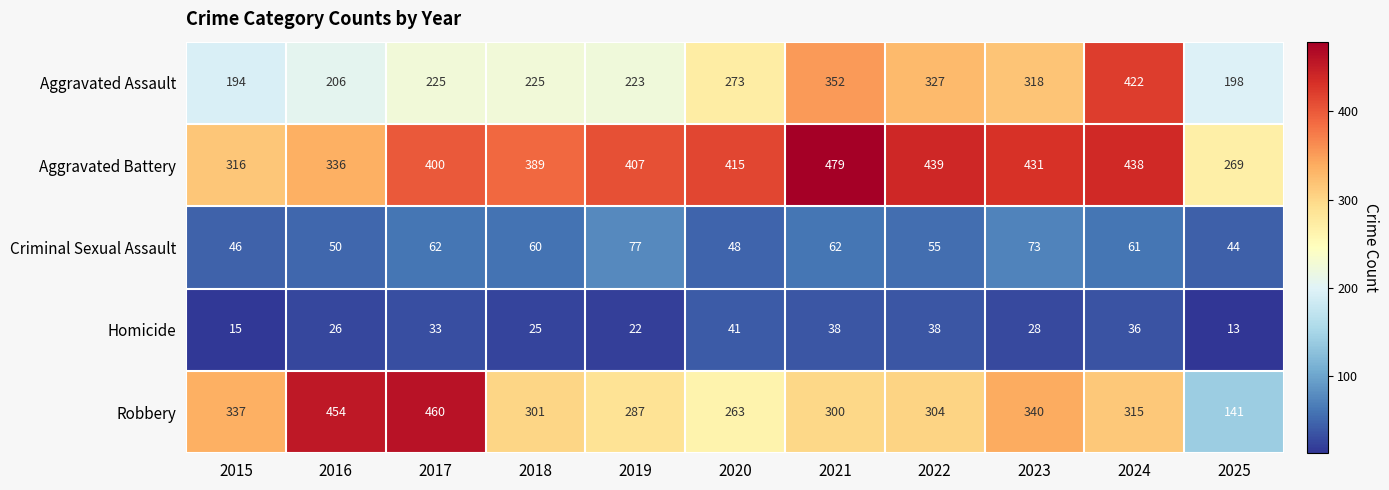

List the labels in order of Robbery value, smallest first.

2025, 2020, 2019, 2021, 2018, 2022, 2024, 2015, 2023, 2016, 2017